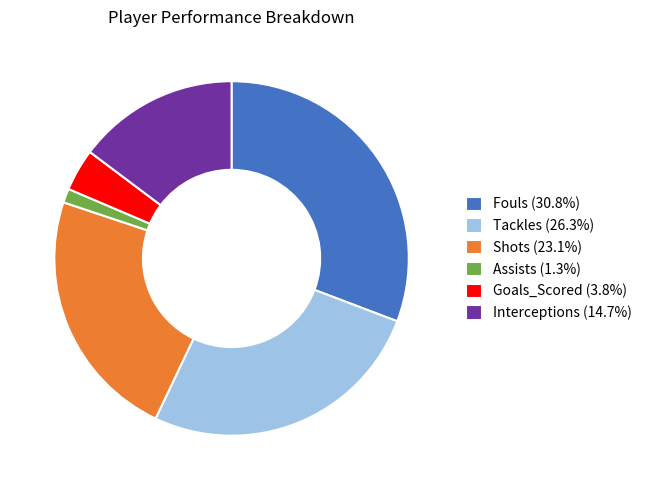

Do Fouls (30.8%) and Assists (1.3%) together represent more than half of the pie?

No